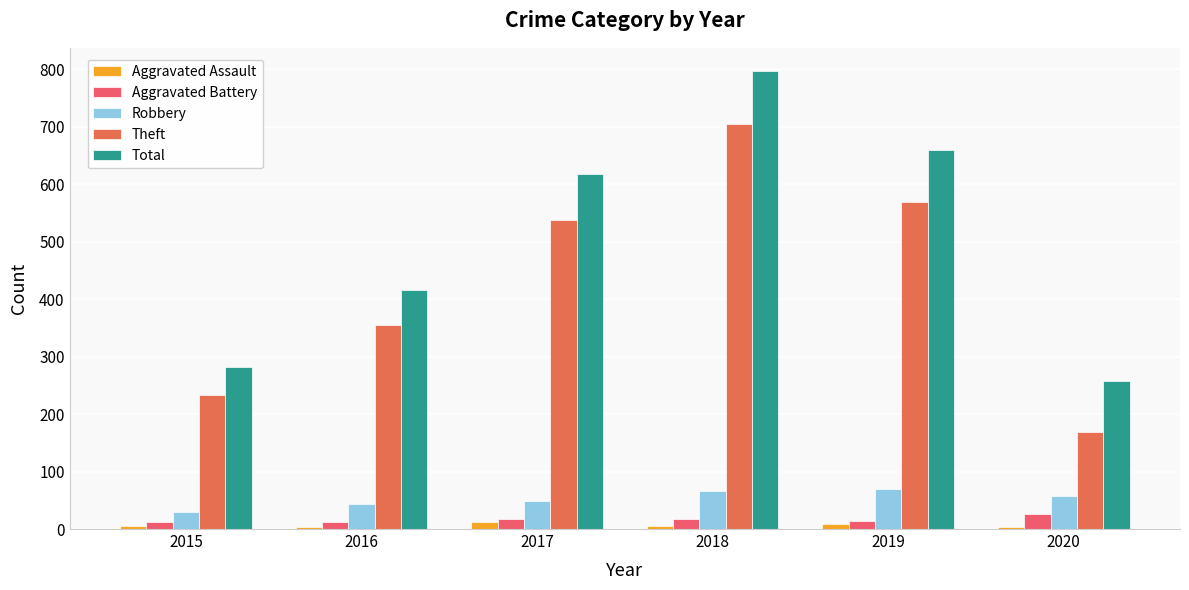

What is the value of the Total bar at the 3rd from the left?

617